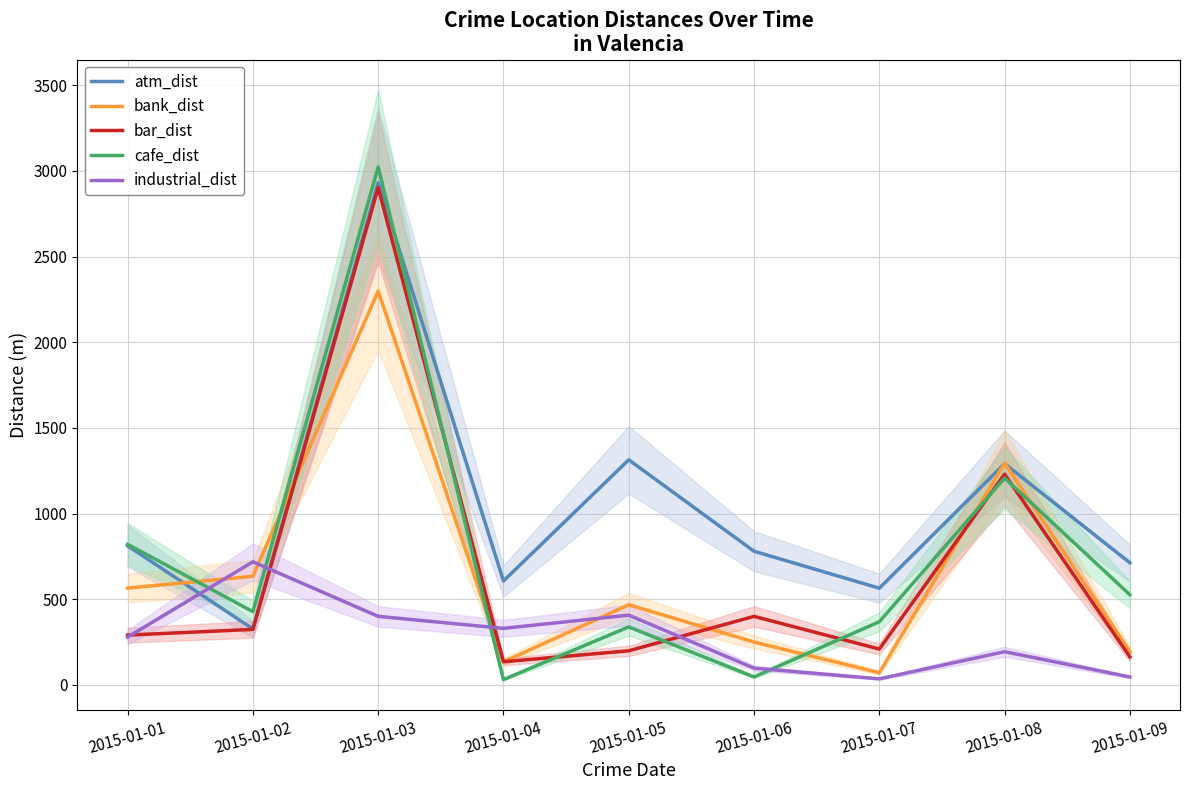

At which label is cafe_dist closest to 1526?

2015-01-08